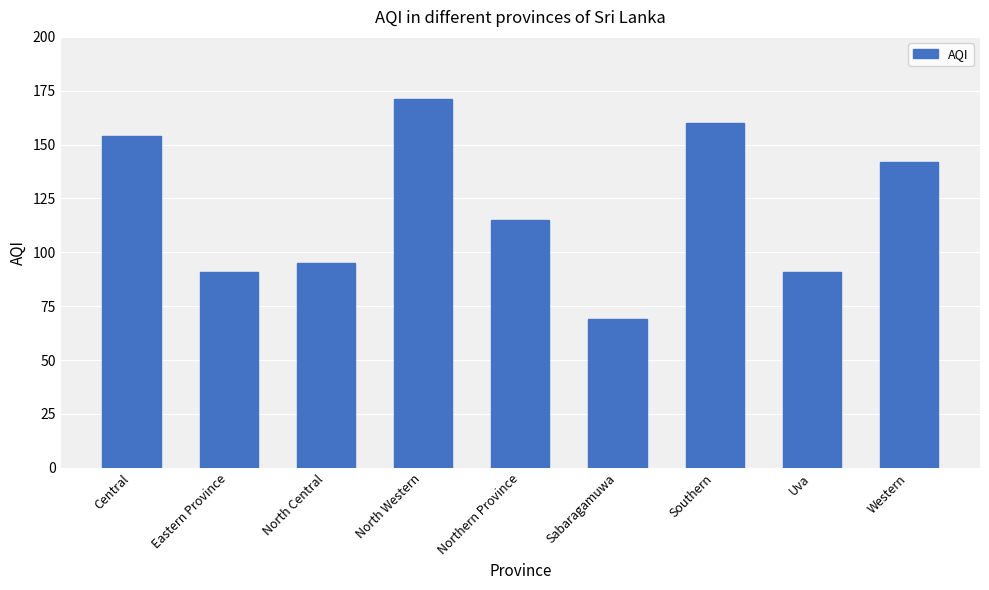

Reading left to right, list all the values displayed in this chart.

154	91	95	171	115	69	160	91	142